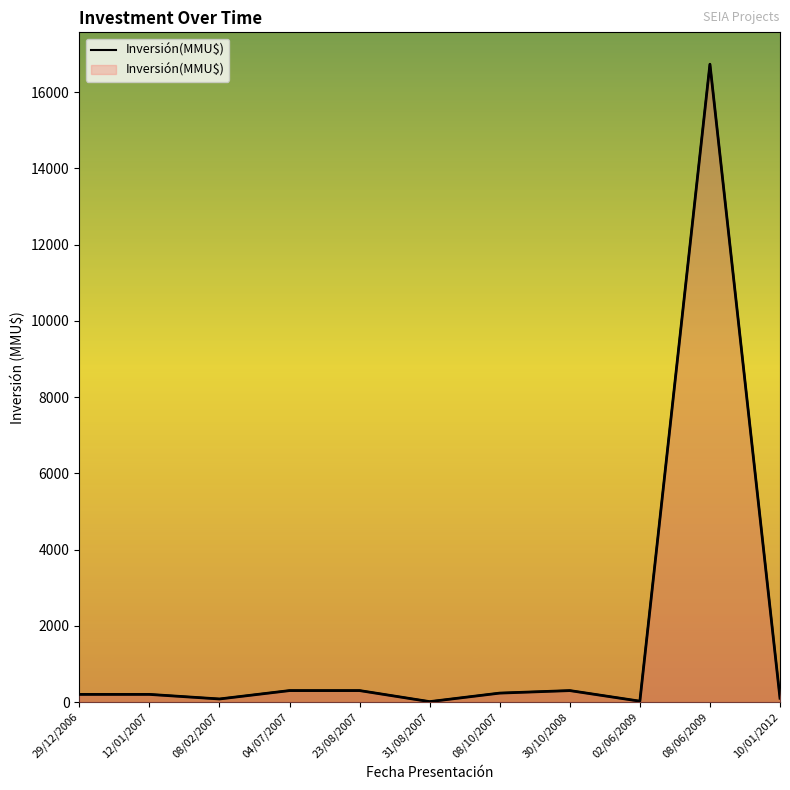

Count the number of categories in the chart.

11